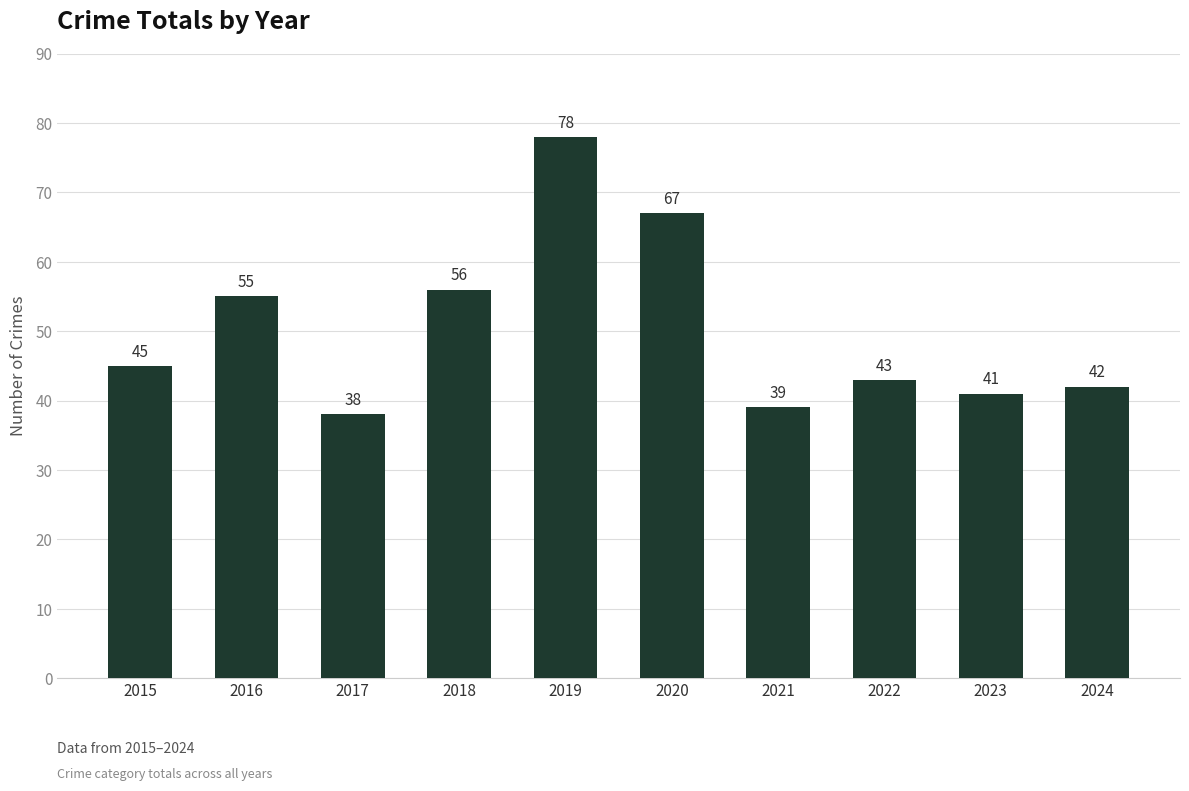

True or false: the data shows 67 at 2020.

True